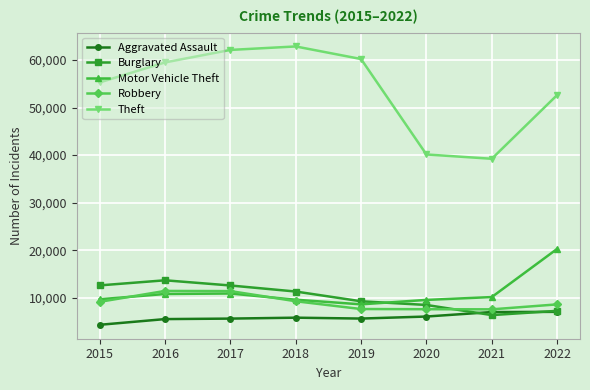

What is the value of the Theft point at the 8th from the left?

52617